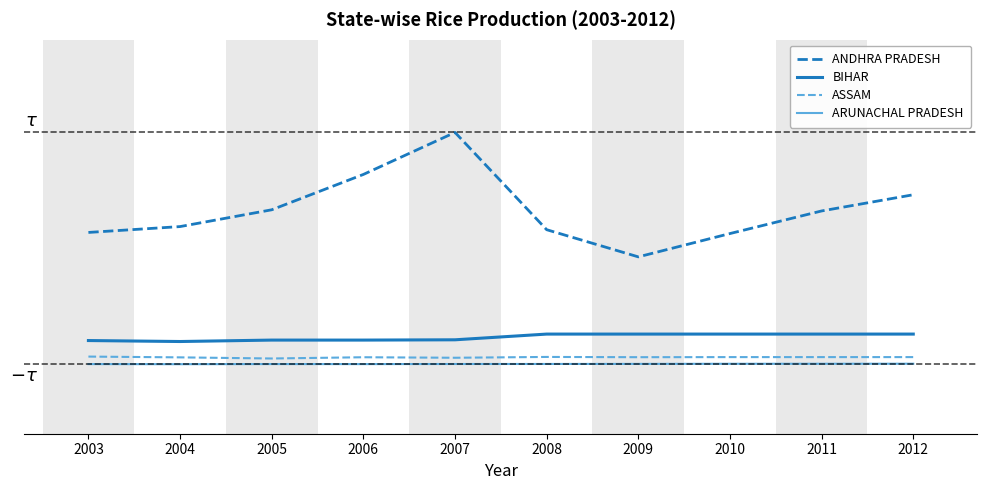

Where is ANDHRA PRADESH nearest to the value 0?

2009